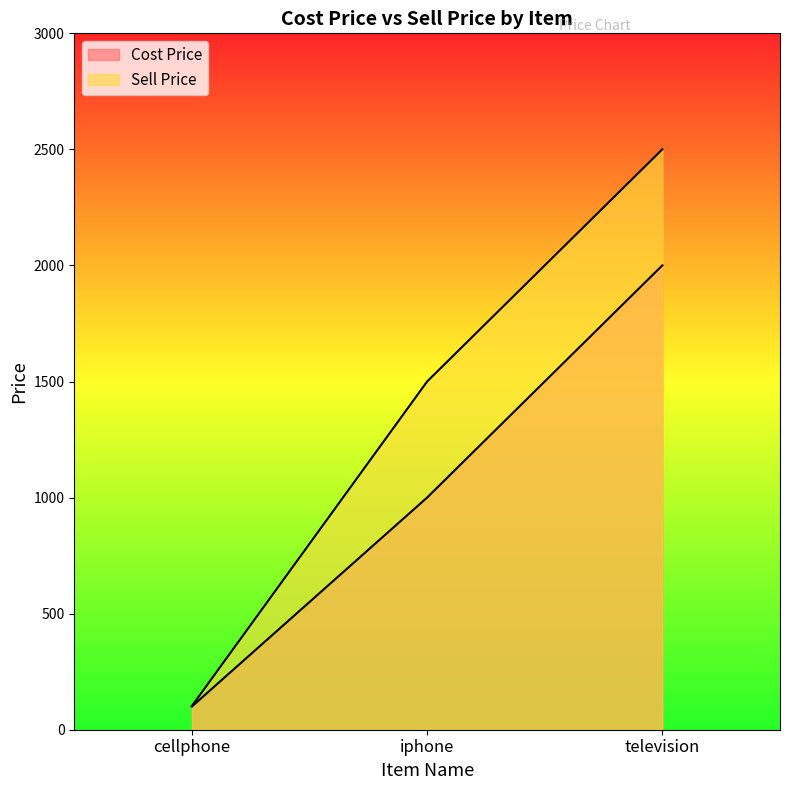

What are all the series names shown in the legend?

Cost Price, Sell Price